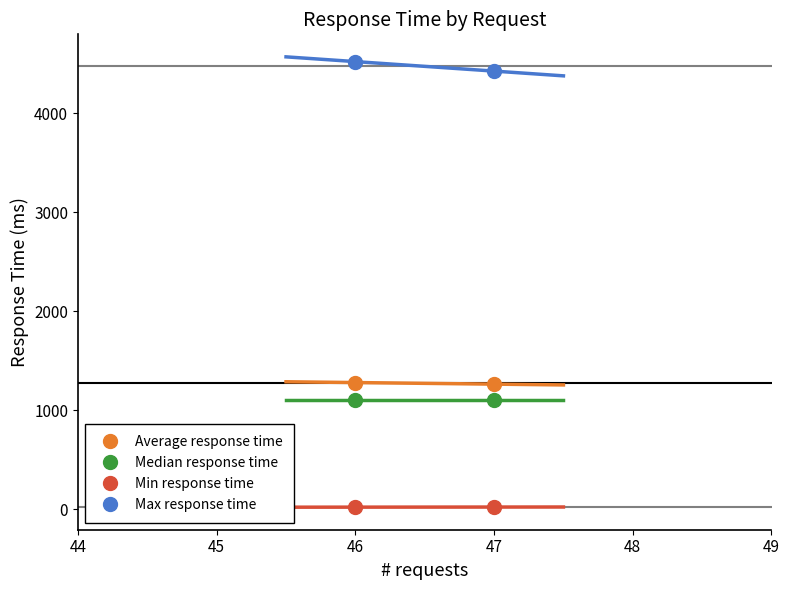

Count the Max response time values in the range 4425 to 4521.

2